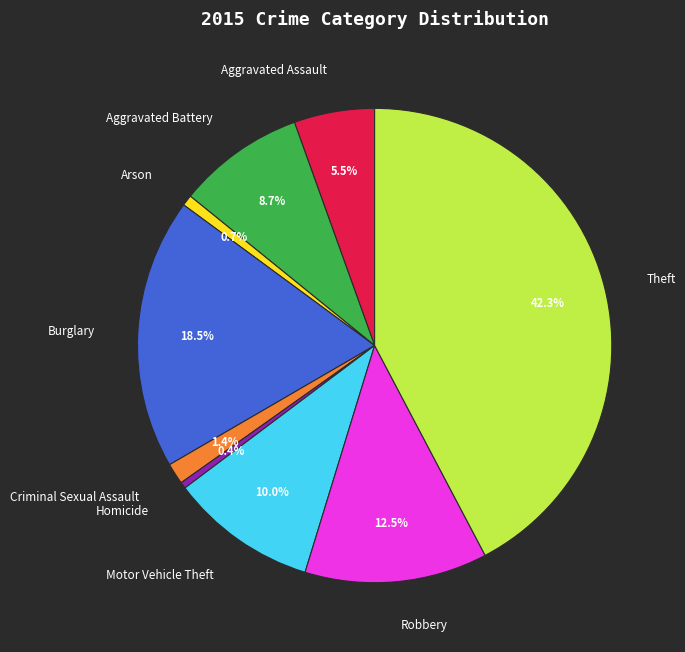

What percentage do Arson and Theft together represent?

43.0%